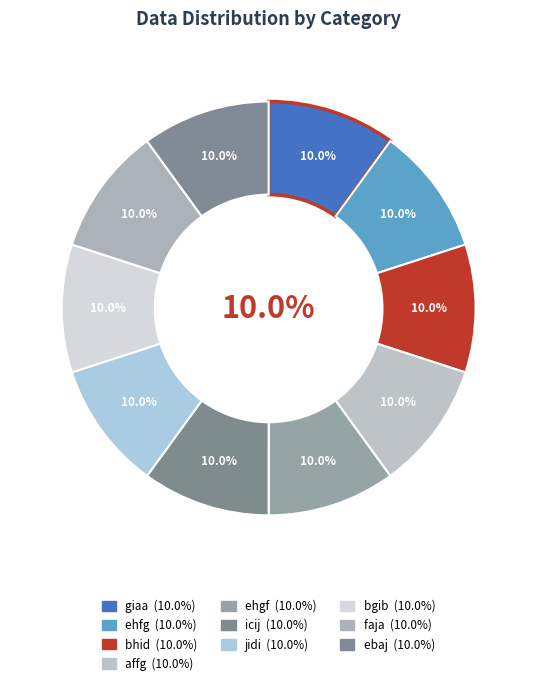

To the nearest percent, what percentage of the pie is ehgf?

10%